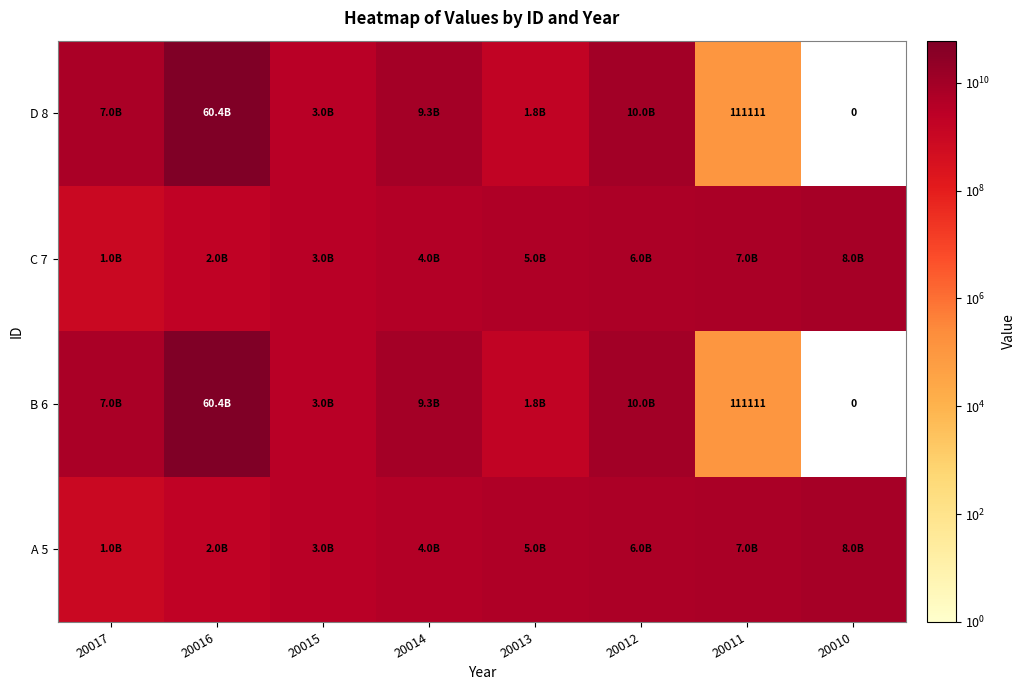

What is the difference between the D 8 values at 20010 and 20011?

111111